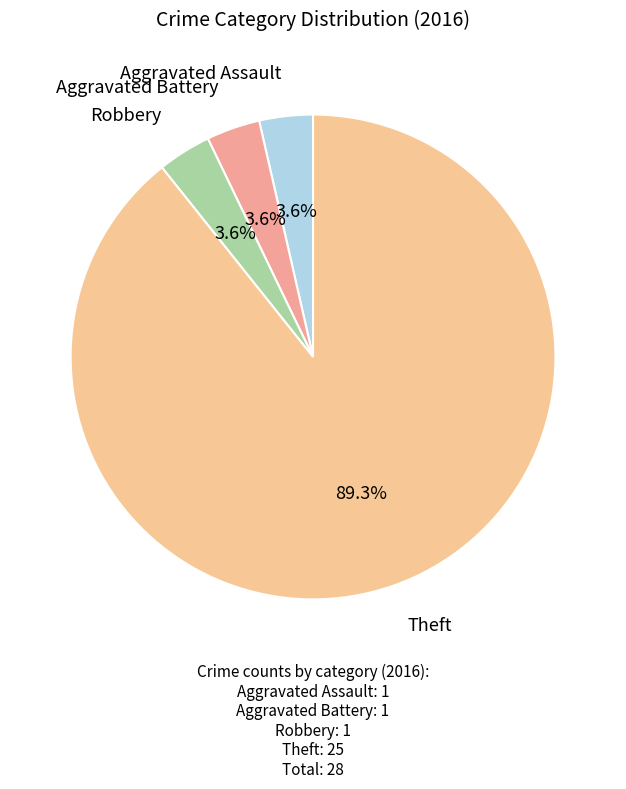

To the nearest percent, what is the difference between the largest and smallest slice percentages?

86%